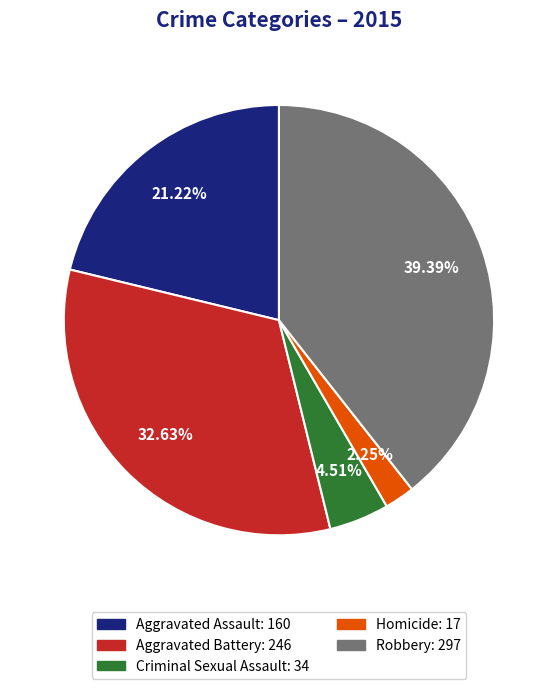

To the nearest percent, what portion does Robbery represent?

39%